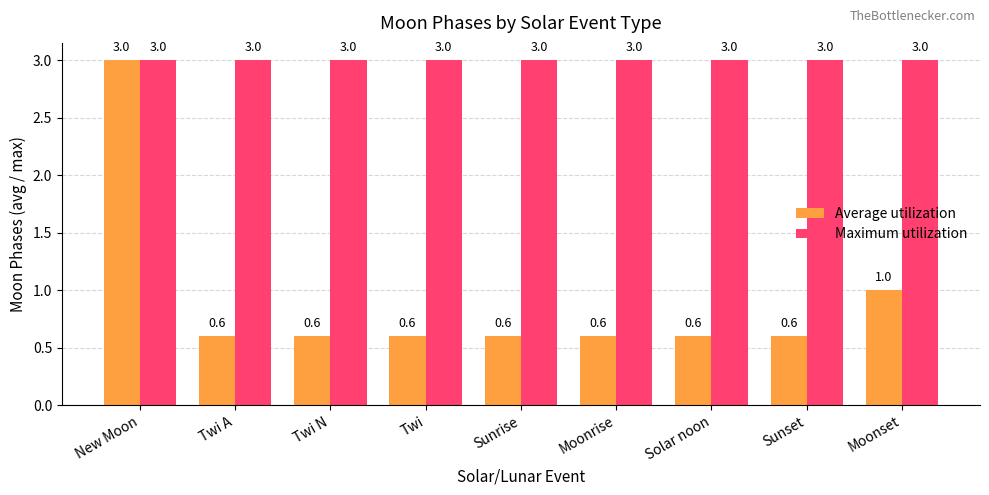

At which category is the sum across all series the highest?

New Moon